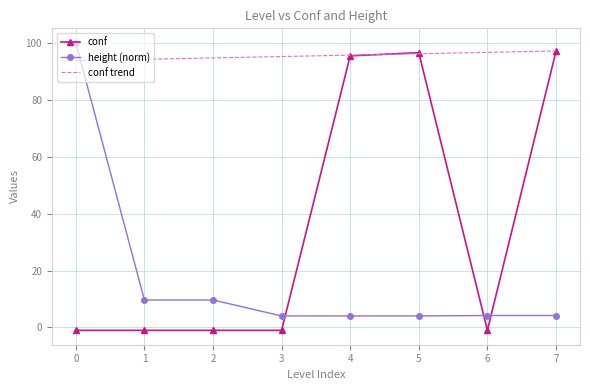

Which series changed the most between 4 and 6?

conf